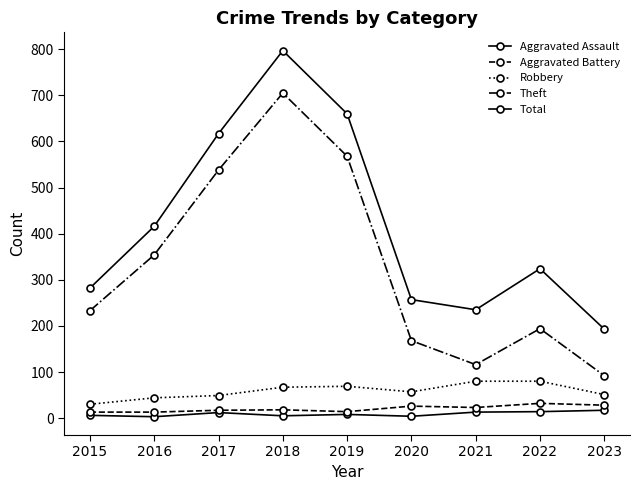

At which category does Aggravated Assault reach its first local peak?

2017